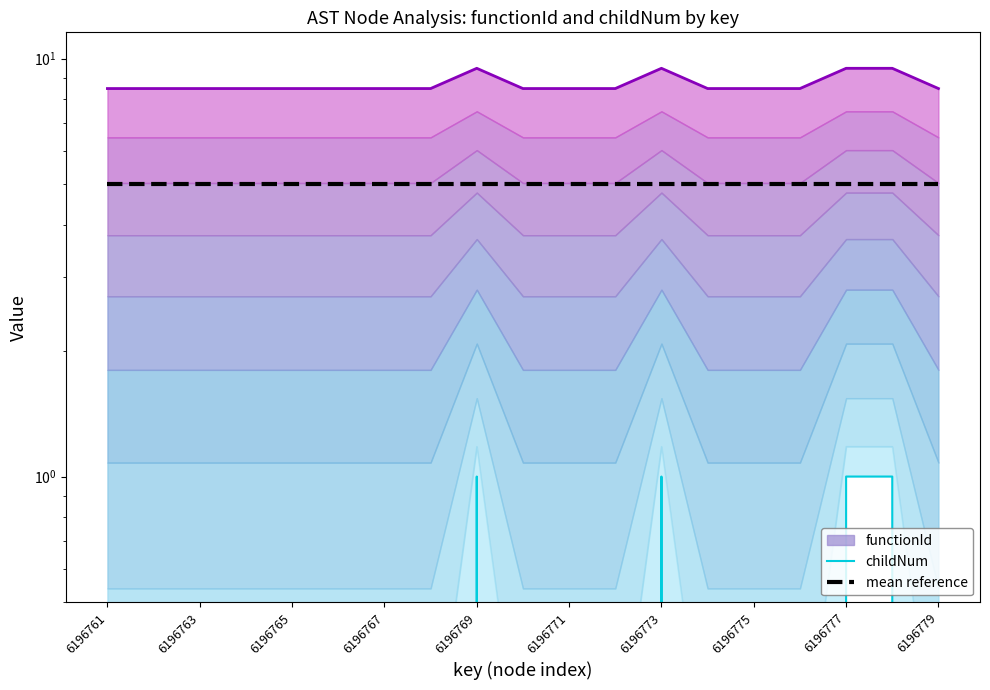

Reading left to right, what are all the values shown in this chart?

functionId (upper): 8.5	8.5	8.5	8.5	8.5	8.5	8.5	8.5	9.5	8.5	8.5	8.5	9.5	8.5	8.5	8.5	9.5	9.5	8.5
childNum: 0.0	0.0	0.0	0.0	0.0	0.0	0.0	0.0	1.0	0.0	0.0	0.0	1.0	0.0	0.0	0.0	1.0	1.0	0.0
mean reference: 5.0	5.0	5.0	5.0	5.0	5.0	5.0	5.0	5.0	5.0	5.0	5.0	5.0	5.0	5.0	5.0	5.0	5.0	5.0